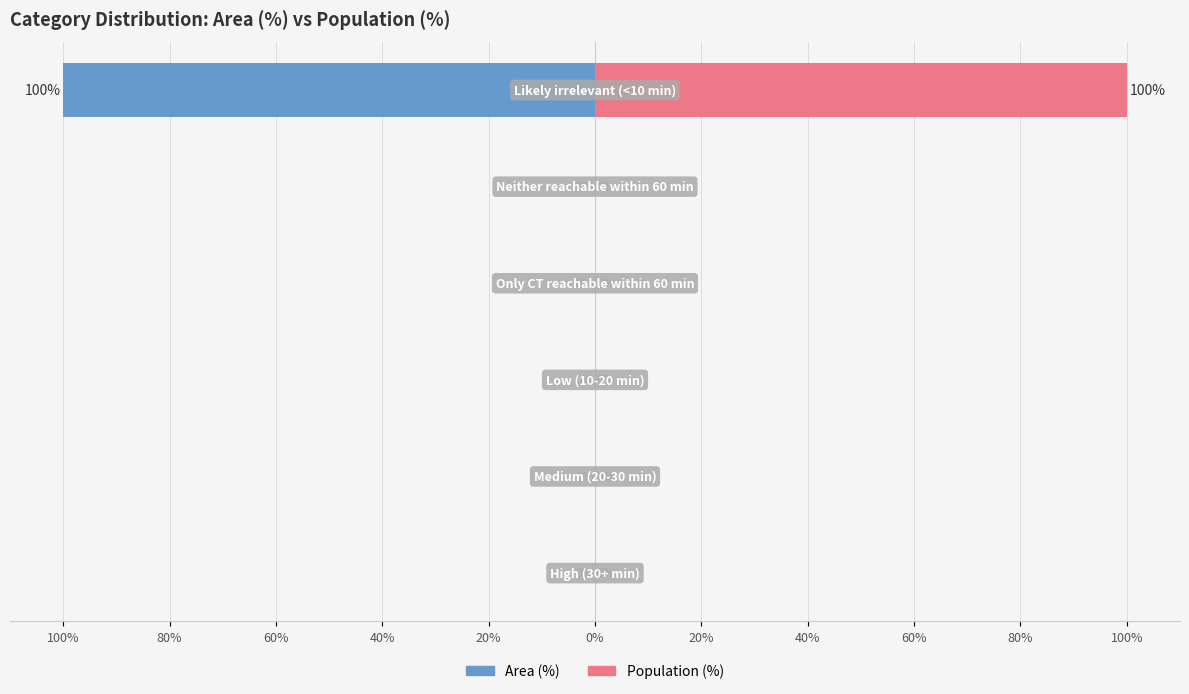

How many series are shown in this chart?

2